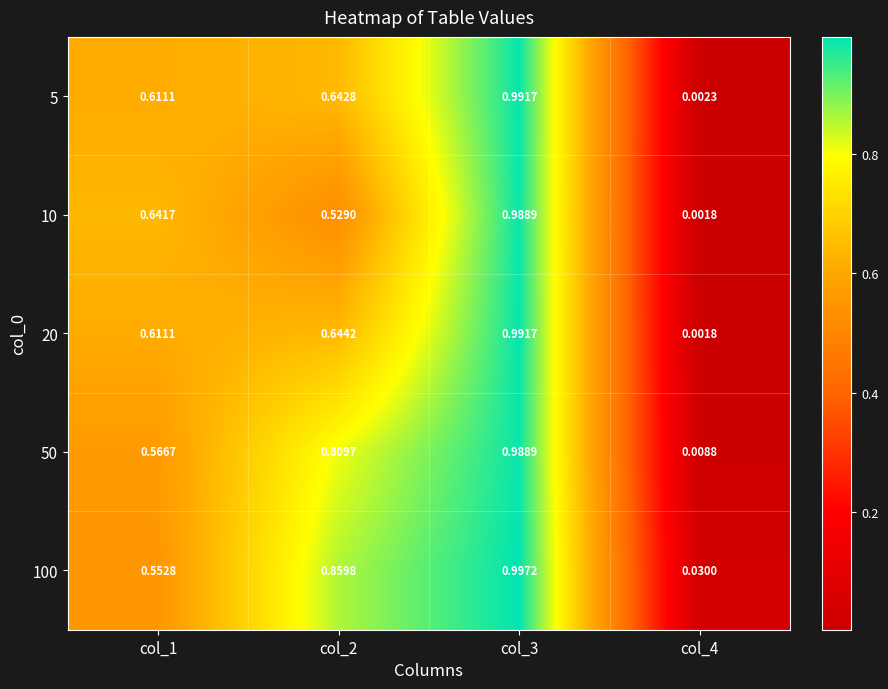

Count the number of categories in the chart.

4